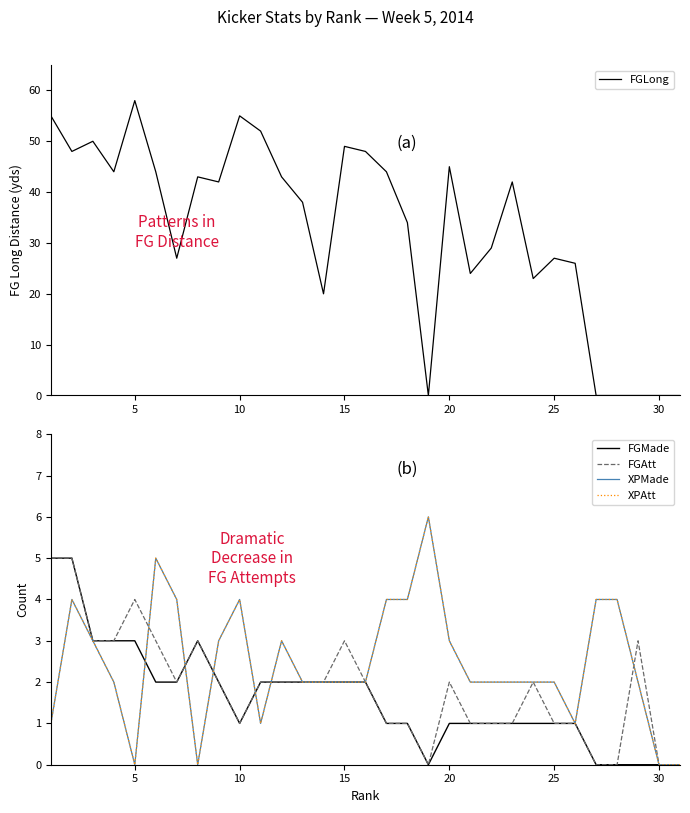

Rank the series by their maximum value, from highest to lowest.

FGLong, XPMade, XPAtt, FGMade, FGAtt